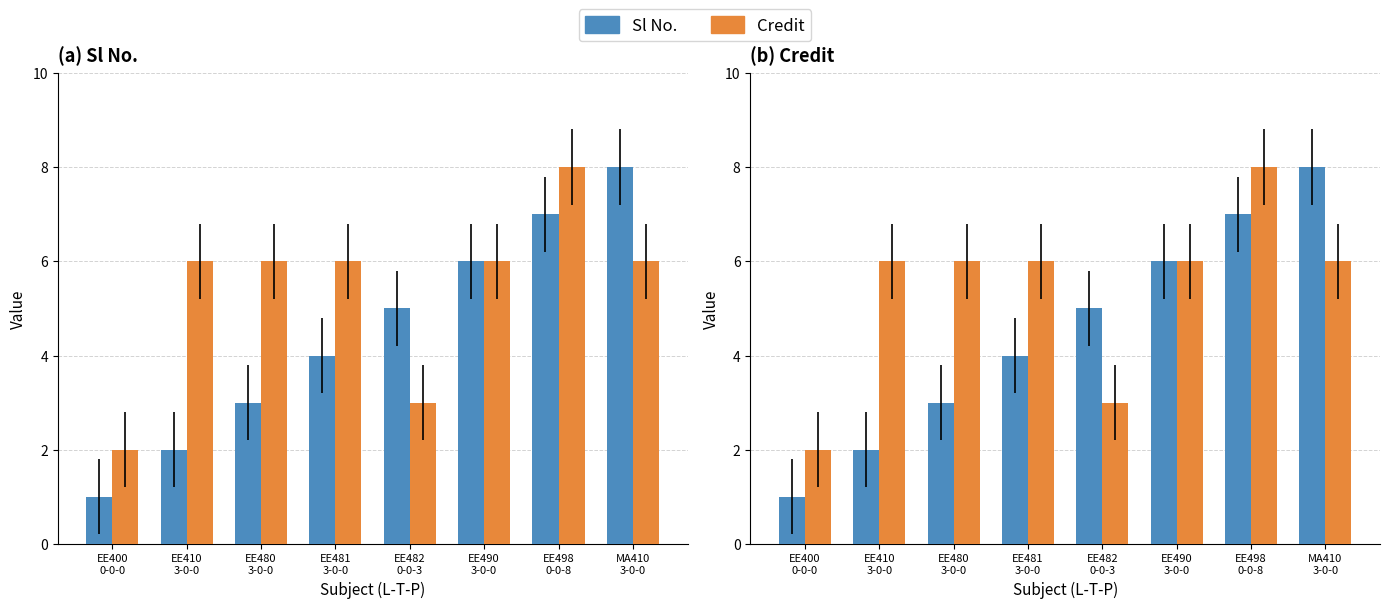

What is the total value across all series at EE410
3-0-0?

8